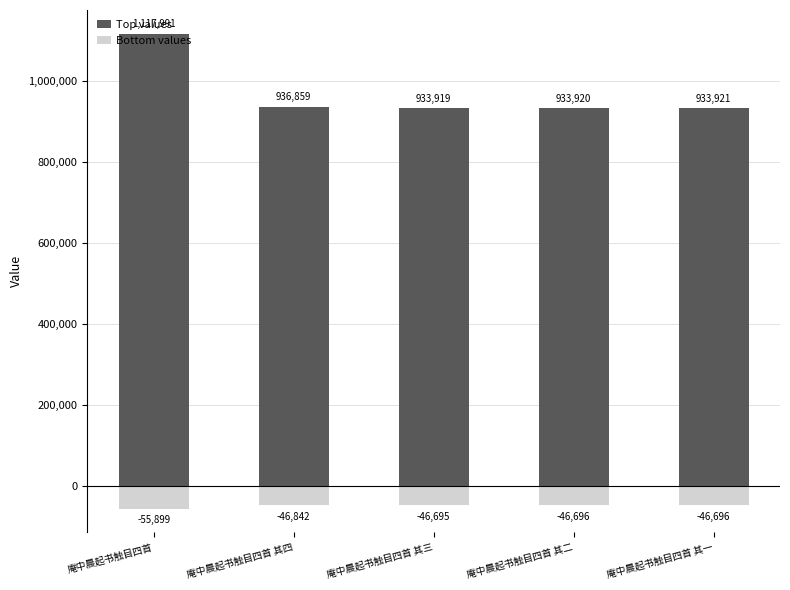

What is the label of the 2nd bar from the left?

庵中晨起书触目四首 其四